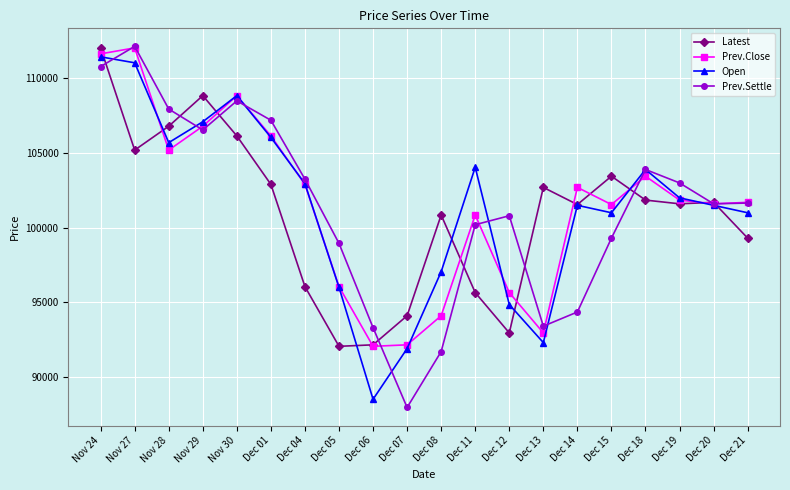

True or false: Prev.Settle has more than 2 interior local peaks.

True